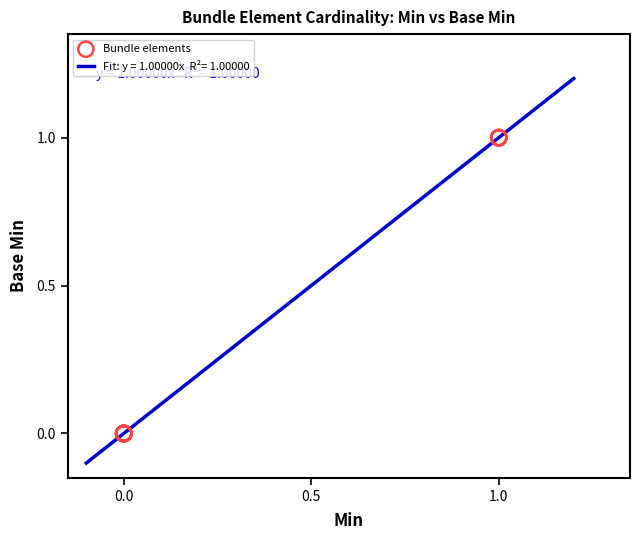

What is the difference between the maximum and minimum values?

1.3